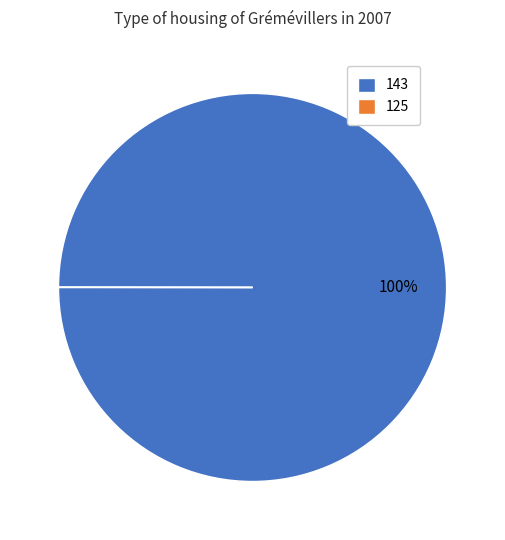

To the nearest percent, what portion does 143 represent?

100%